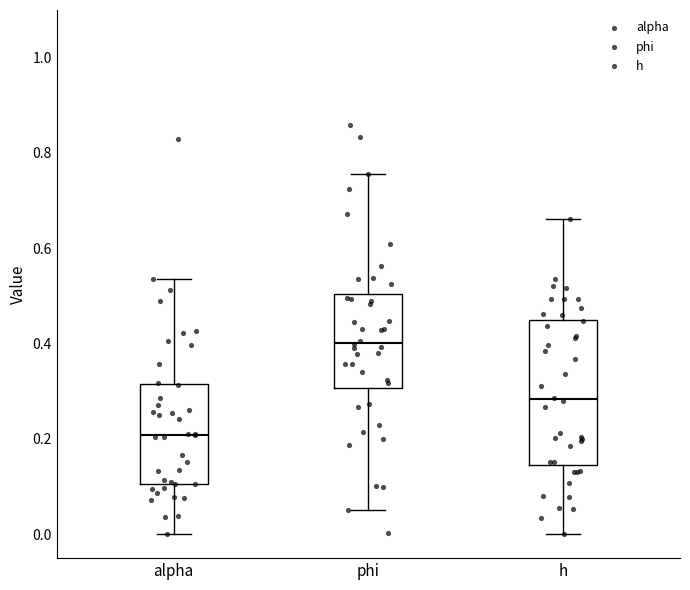

Which box is the tallest, from its lower edge to its upper edge?

h